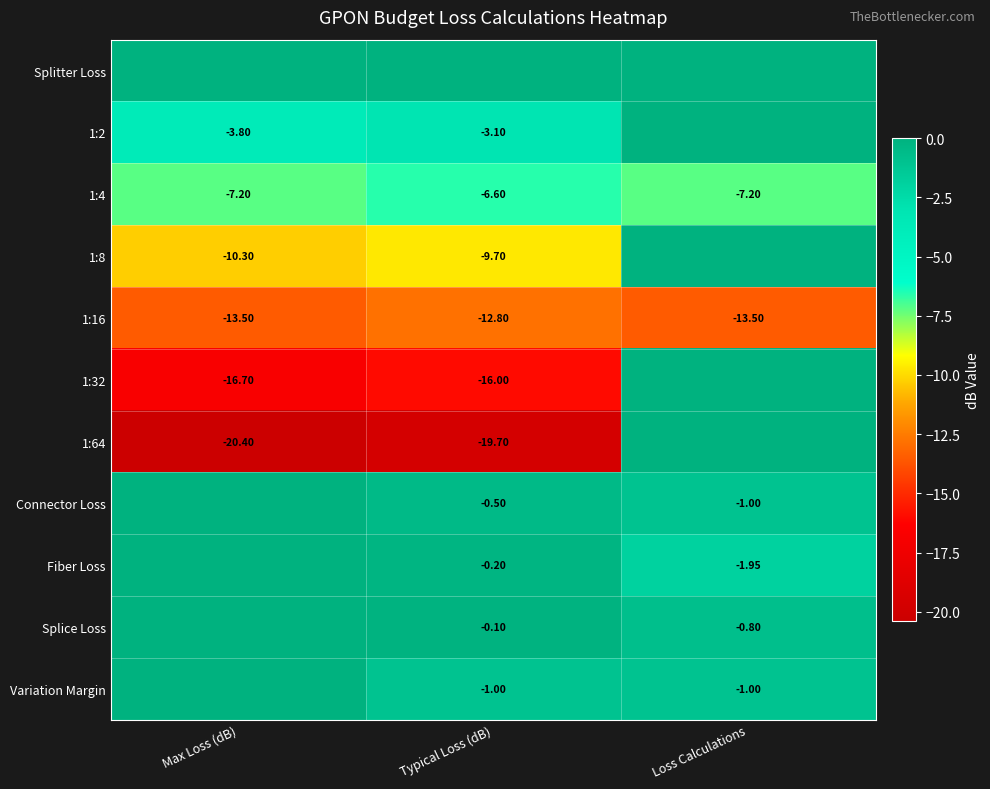

Is the value of Splice Loss at Typical Loss (dB) greater than the value of 1:16 at Typical Loss (dB)?

Yes